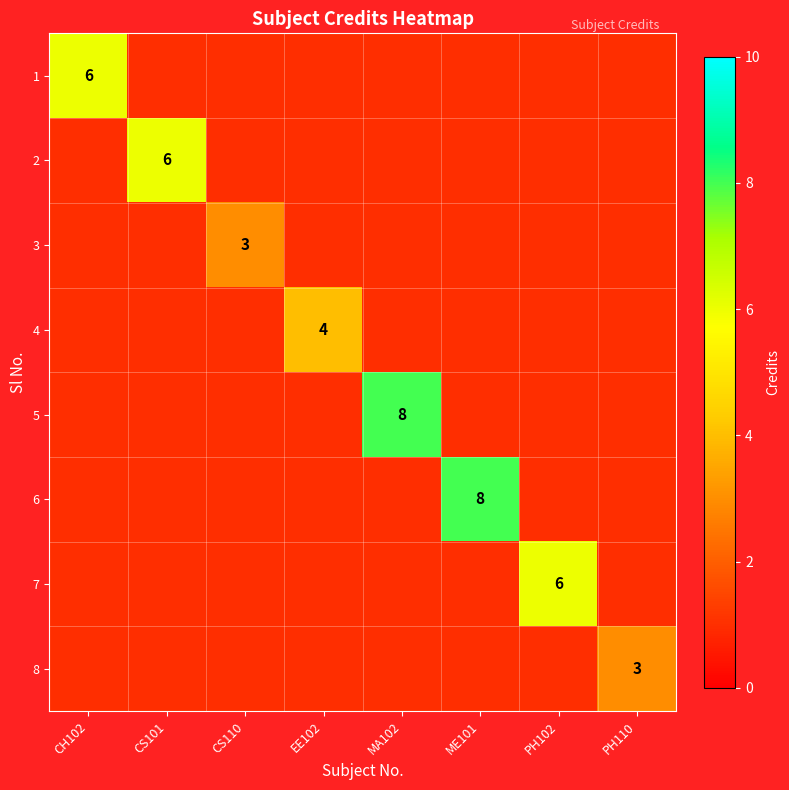

How many values in 3 are above zero?

1